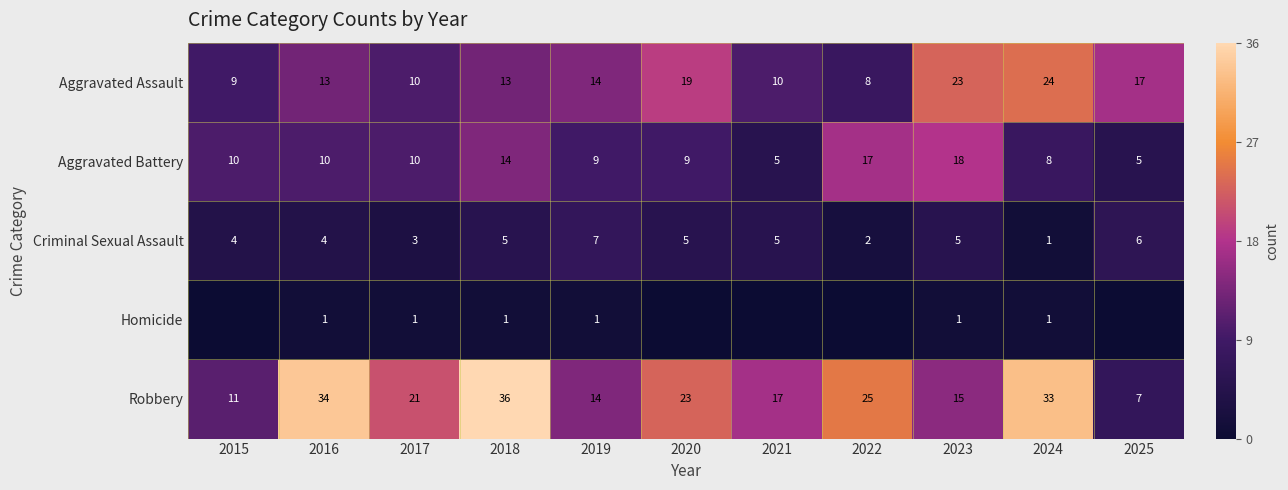

What is the sum of the Criminal Sexual Assault values at 2017 and 2019?

10